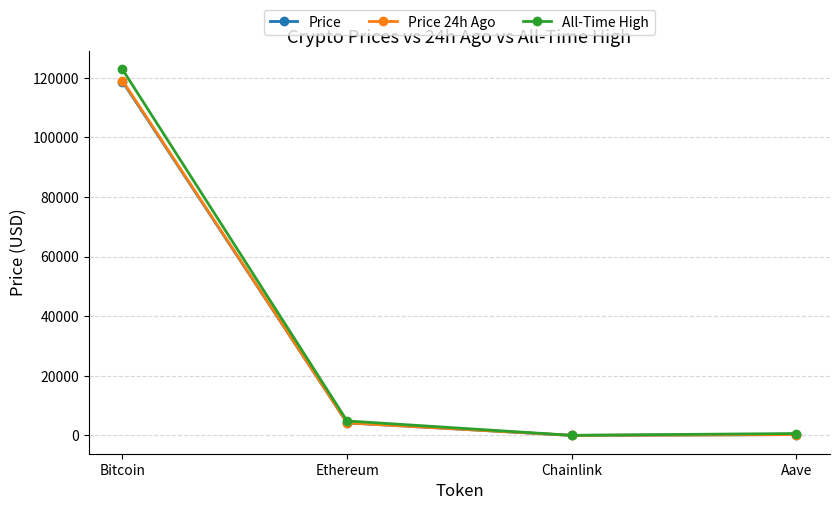

What is the maximum value shown in the chart?

122838.0